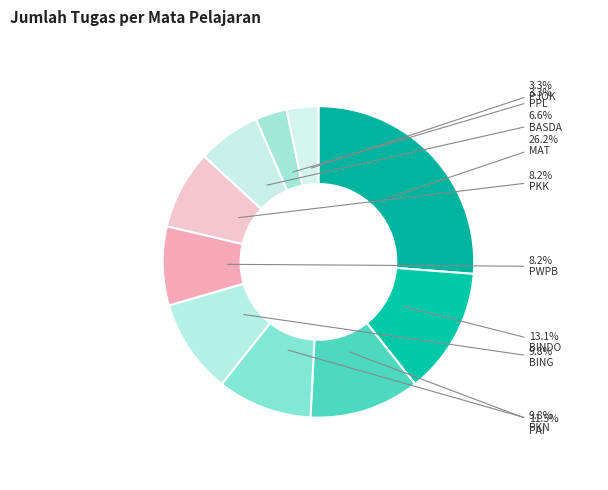

Count the number of slices in the pie.

10